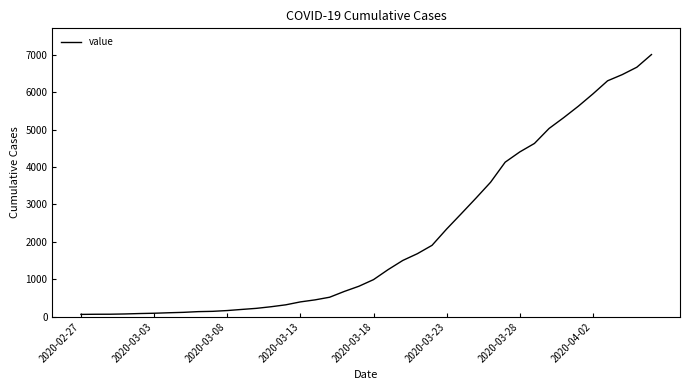

What is the maximum value shown in the chart?

7004